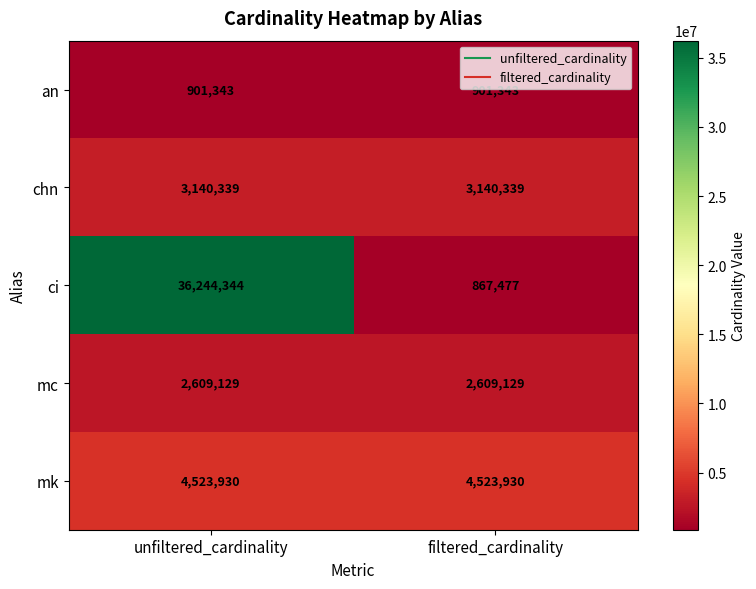

How many categories are shown in the chart?

2